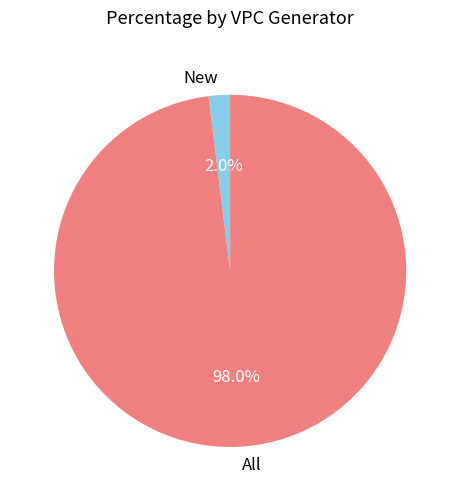

Combined, what portion of the pie is New and All?

100.0%